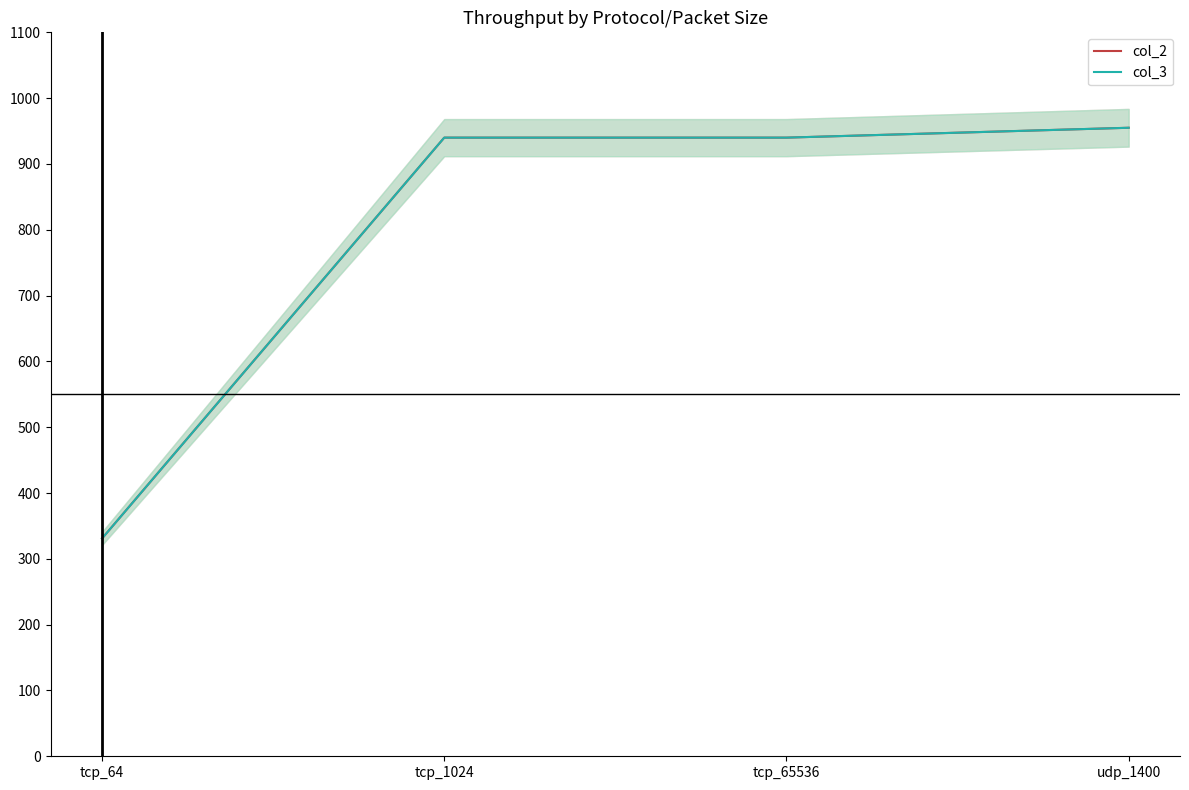

The col_3 series shows 955 at udp_1400. True or false?

True